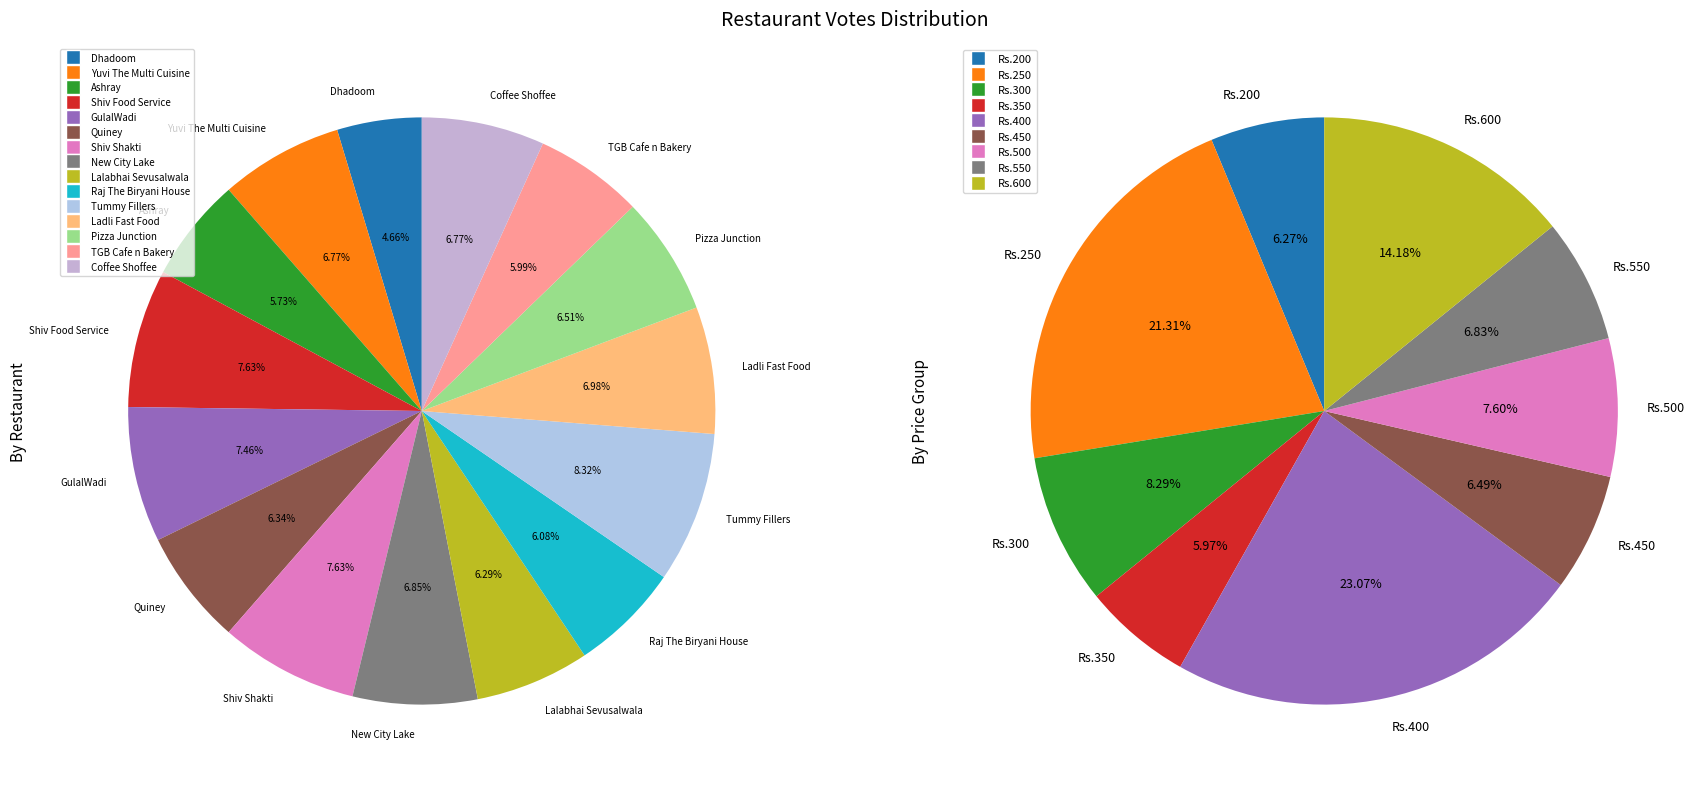

Is it true that New City Lake is 7% of the pie?

True